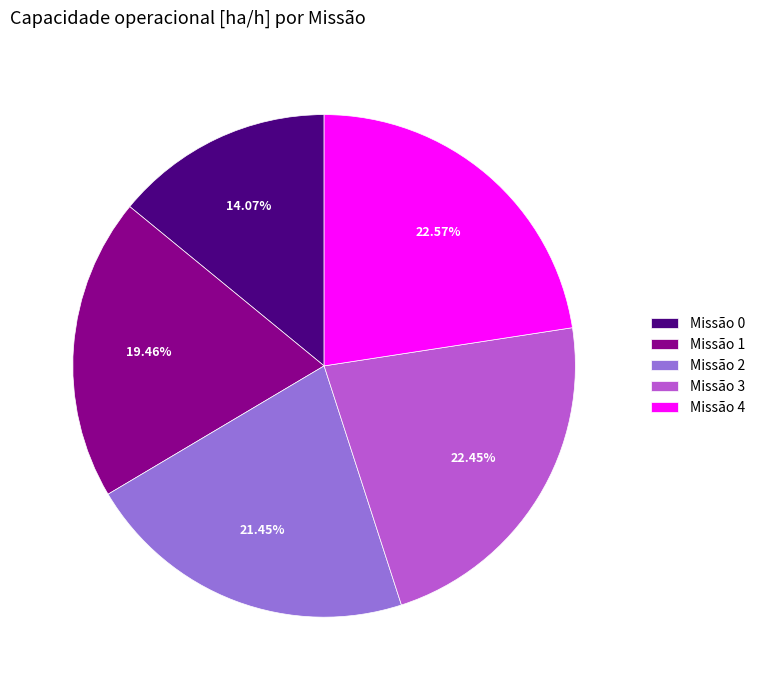

Do Missão 2 and Missão 0 together represent more than half of the pie?

No